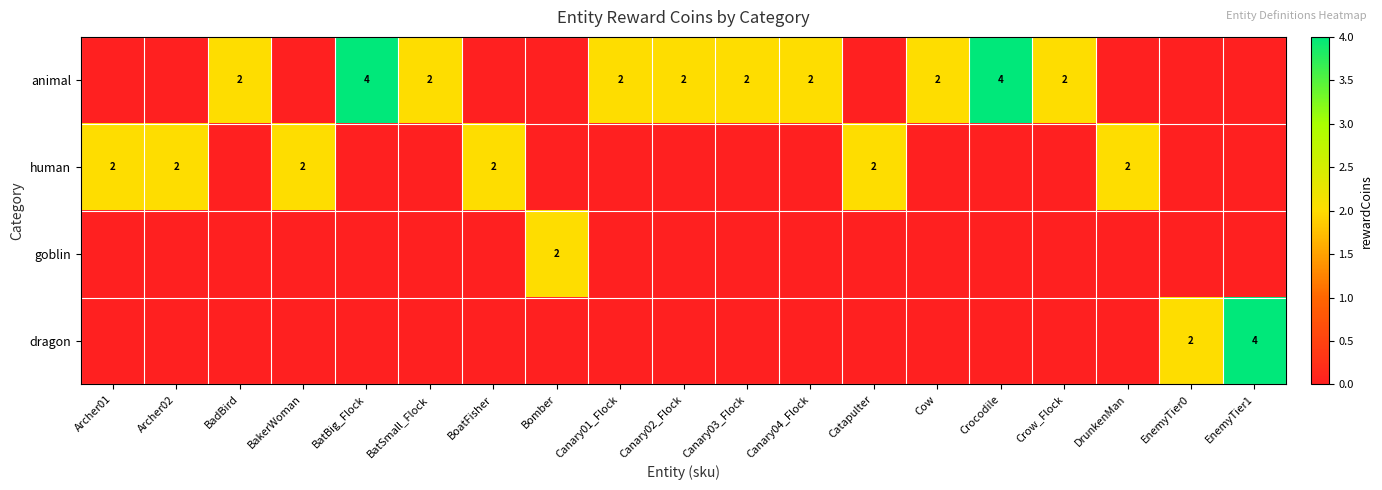

The human series shows 3 at Archer02. True or false?

False